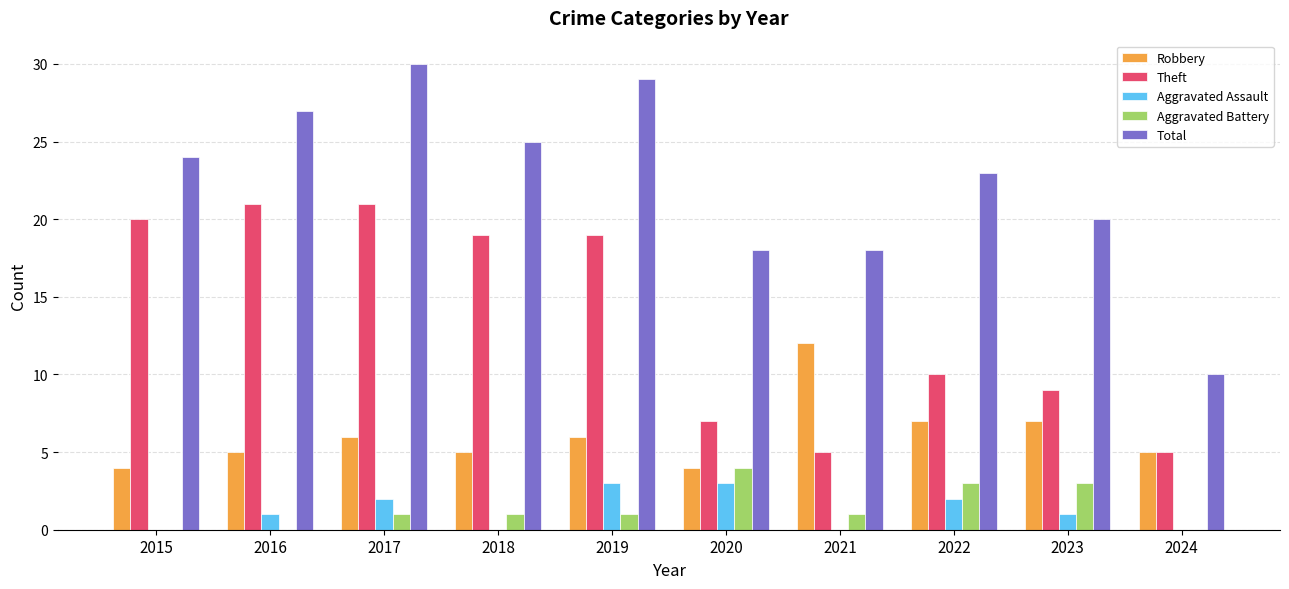

What is the total value across all series at 2017?

60